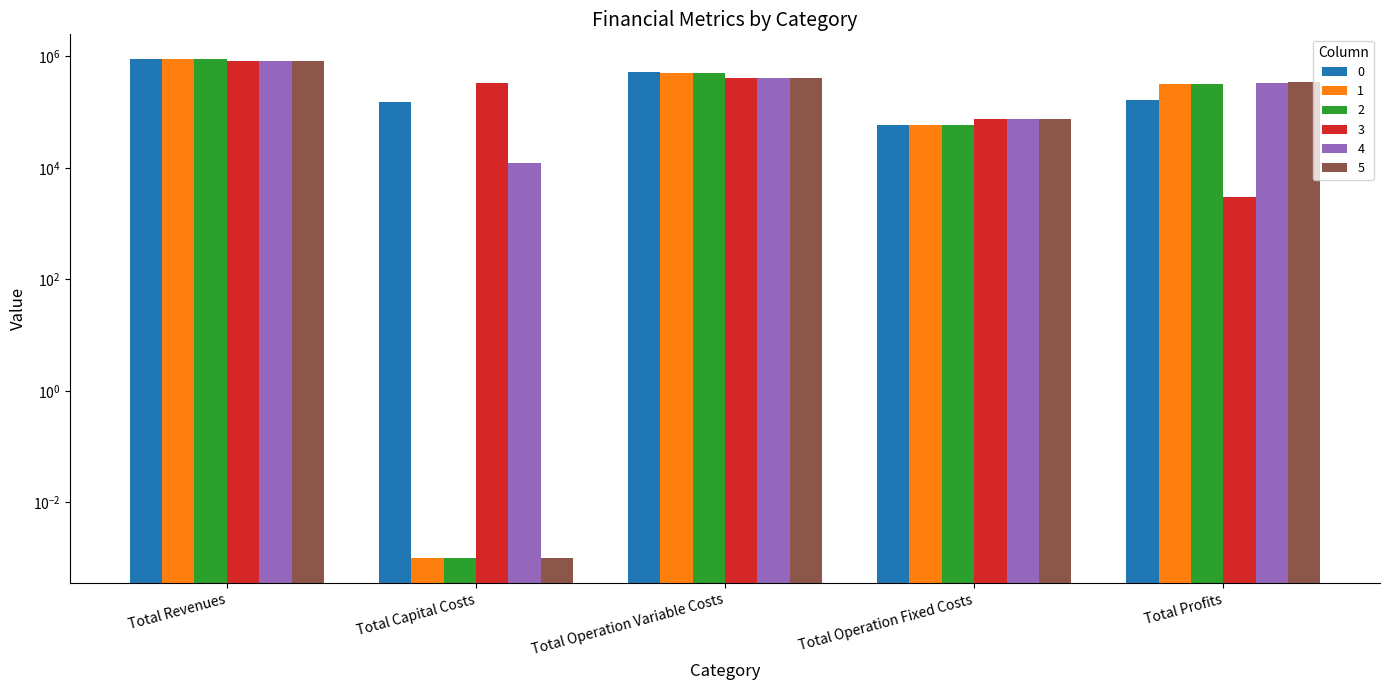

Rank the series at Total Capital Costs from highest to lowest value.

3, 0, 4, 1, 2, 5